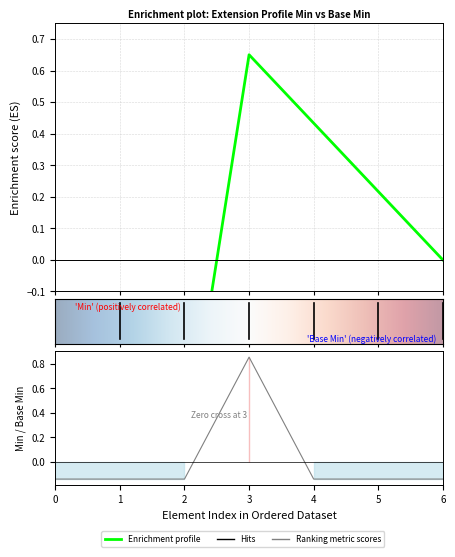

How many interior local peaks (higher than both neighbors) does the data have?

1